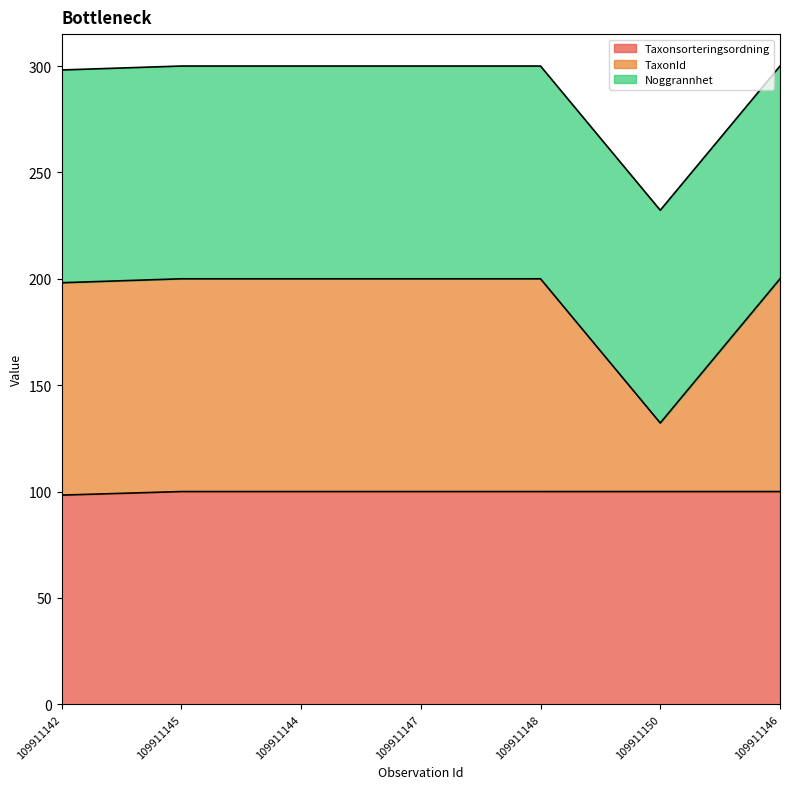

Which category has the highest value across all series?

109911145